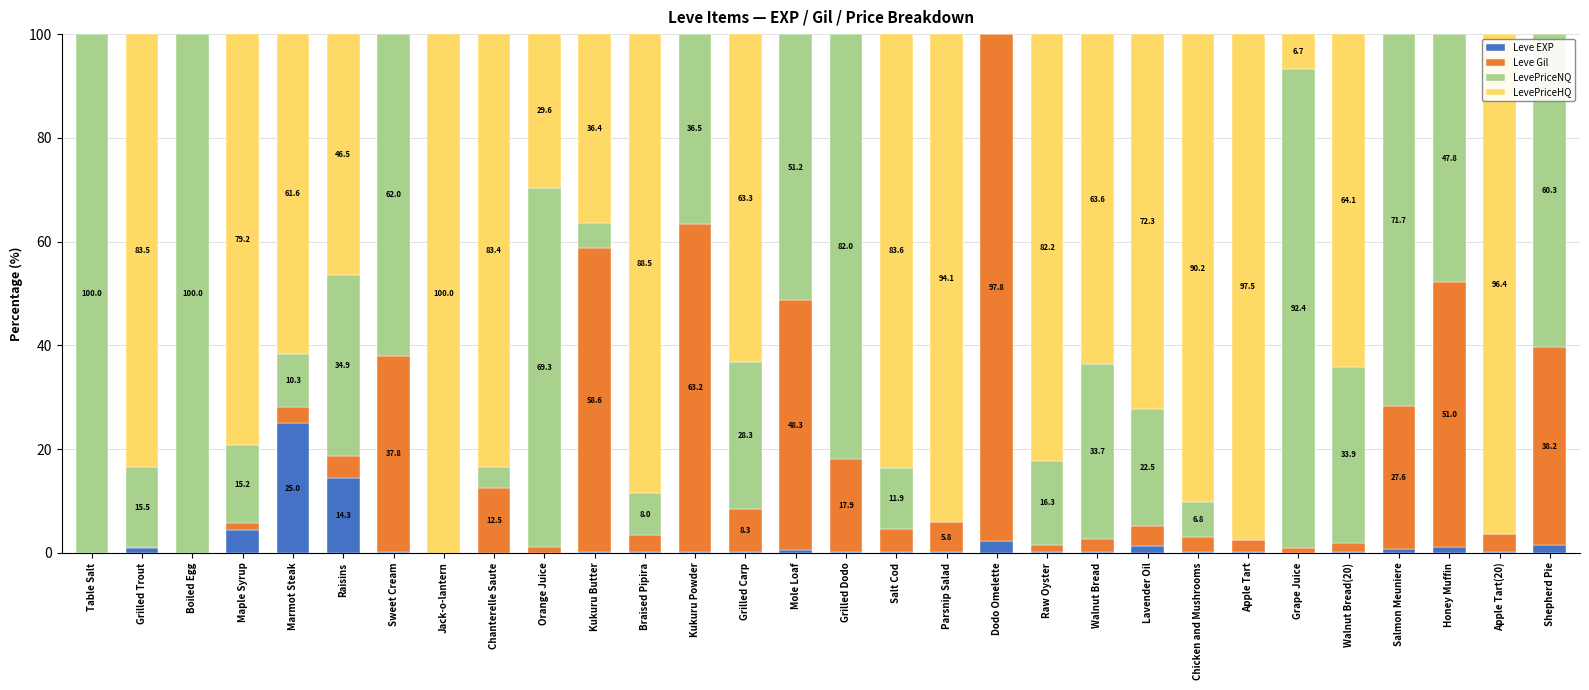

What is the sum of all Leve EXP values?

53.5